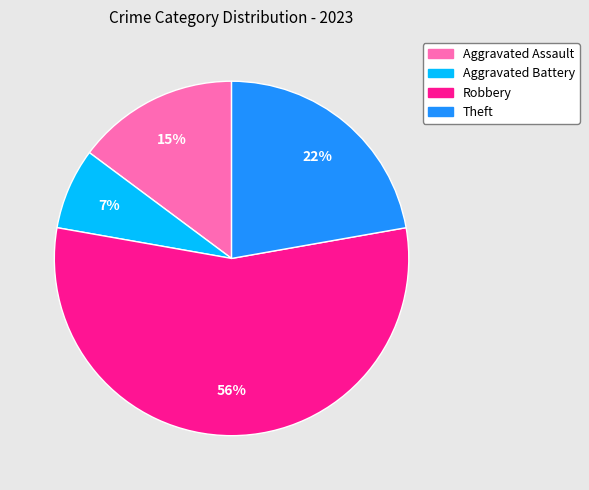

Is it true that Aggravated Assault is 15% of the pie?

True